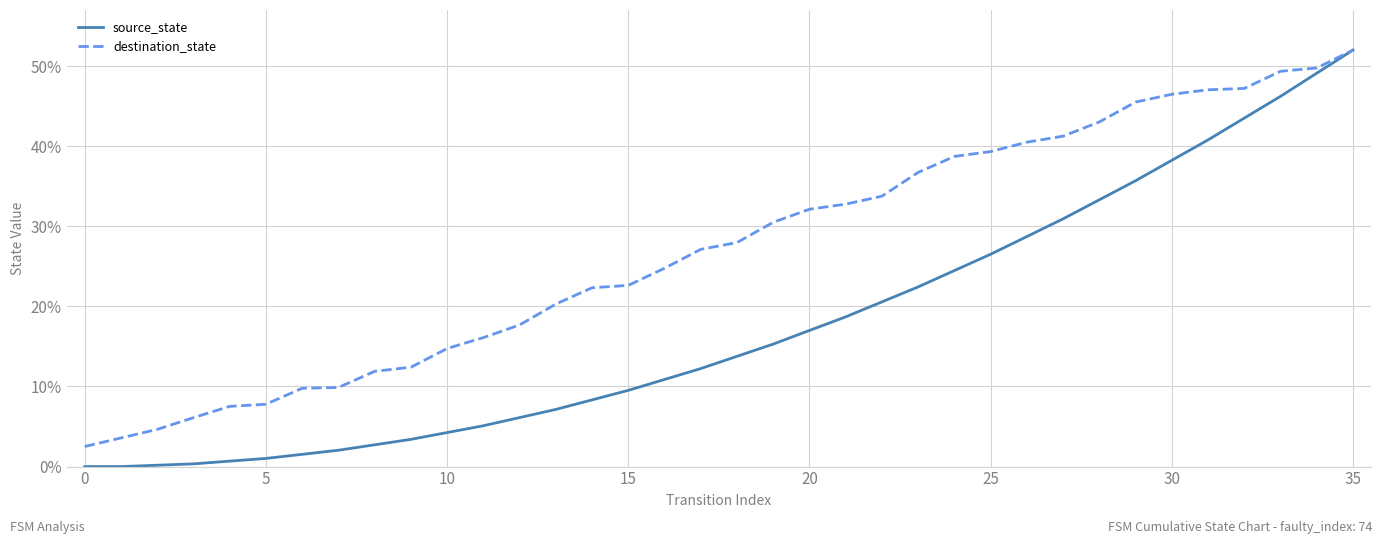

Rank the series by their average value, from lowest to highest.

source_state, destination_state